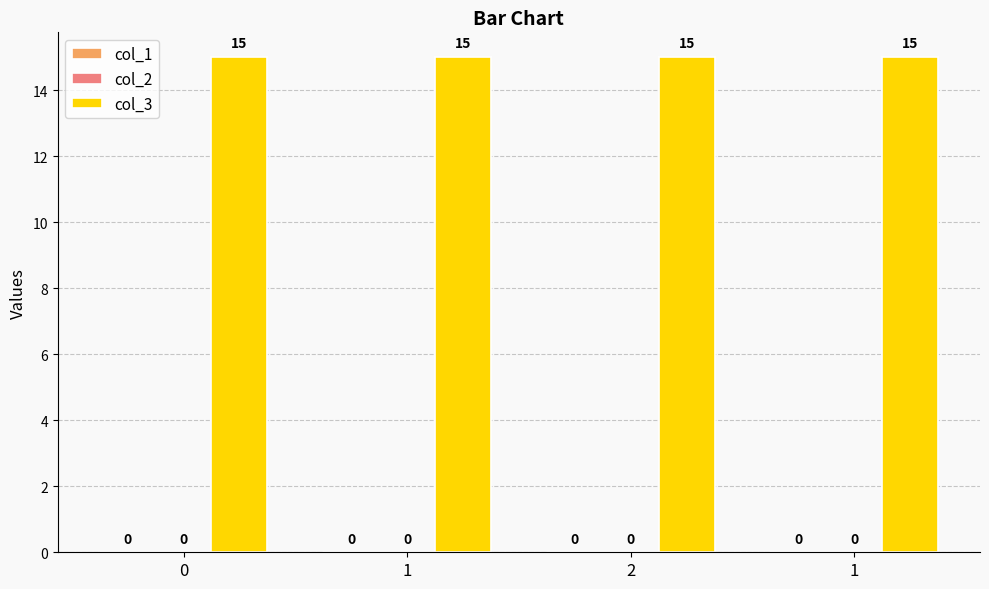

How many bars are there in total?

12